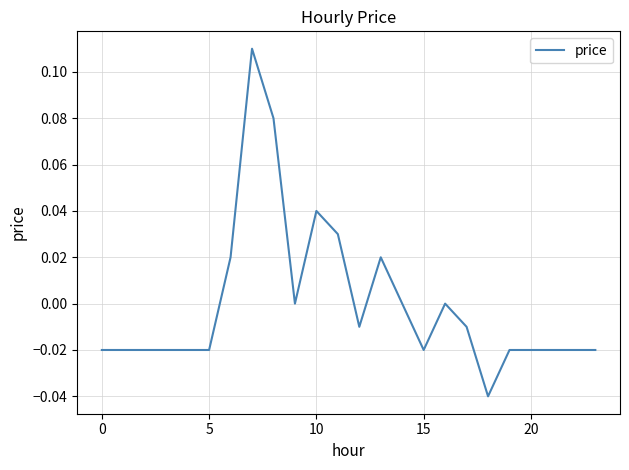

How many lines are shown in the chart?

1